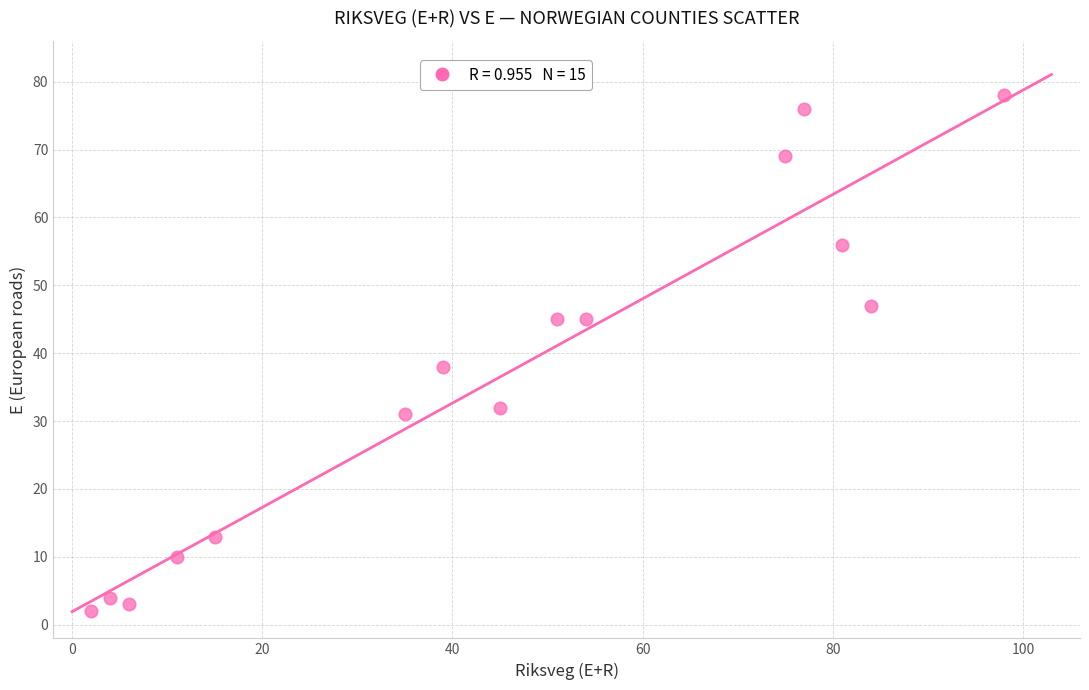

What is the range of Y values (max minus min)?

76